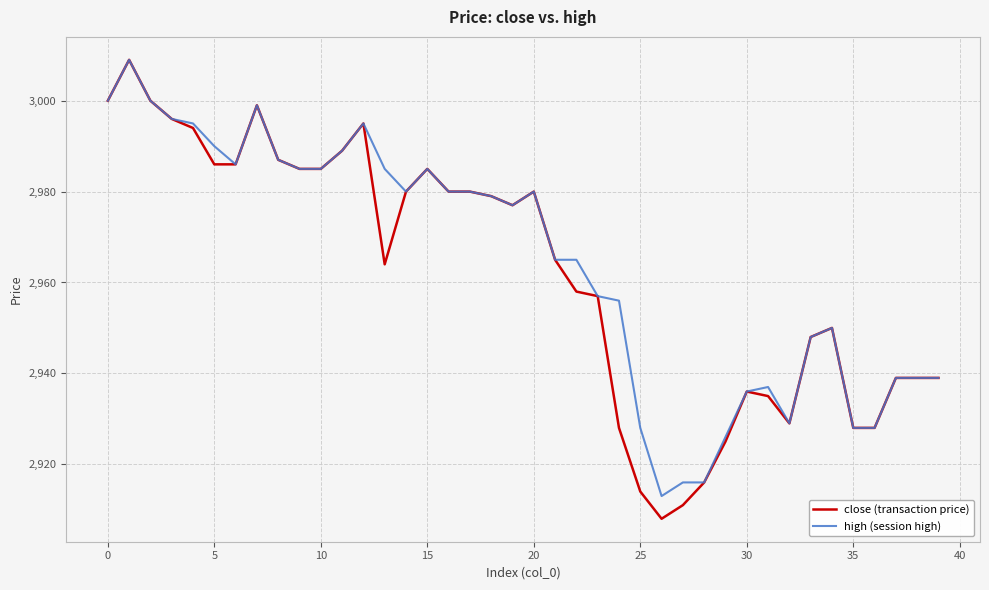

Which series has the widest spread of values?

close (transaction price)